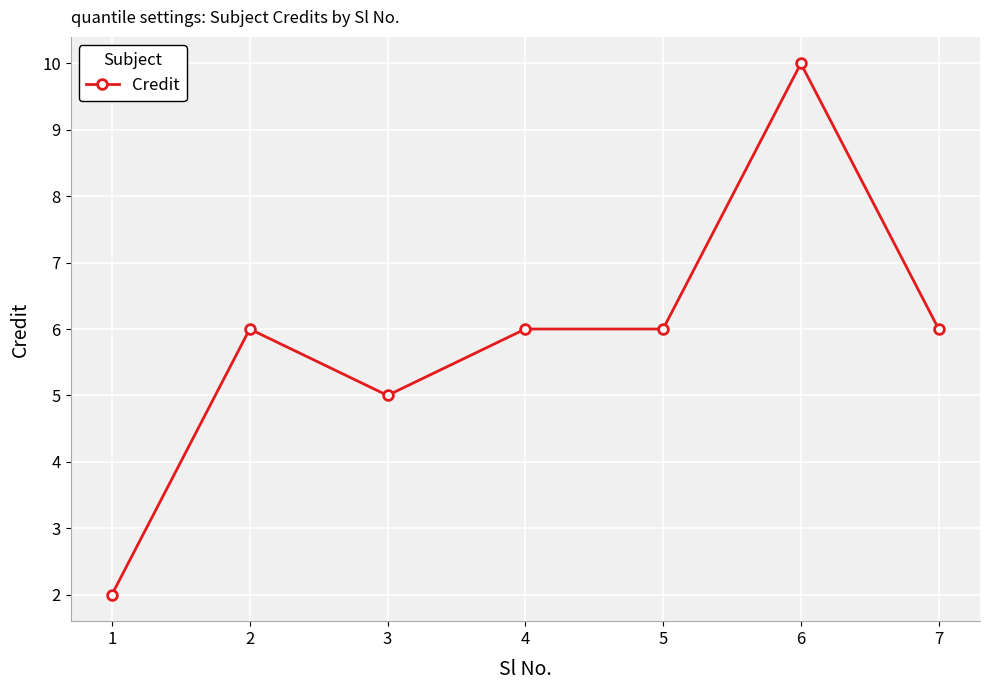

What value does the data have at 3?

5